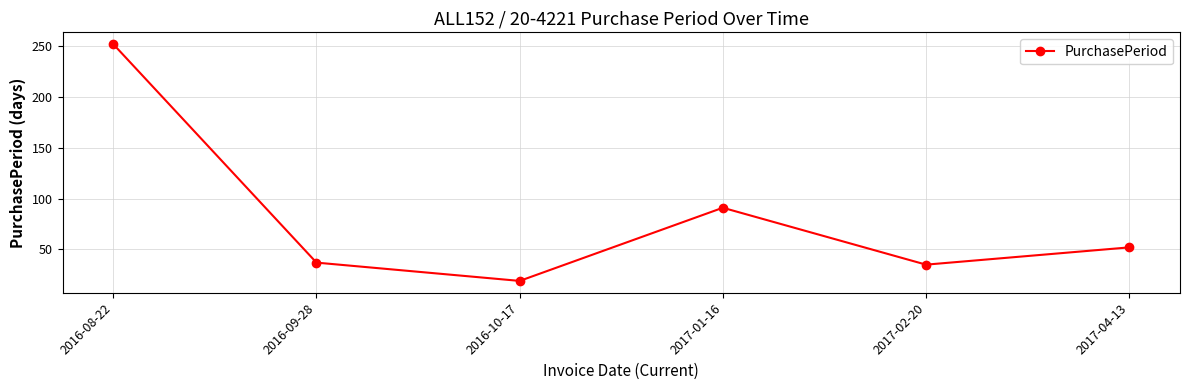

Is it true that the value at 2016-10-17 is 19?

True